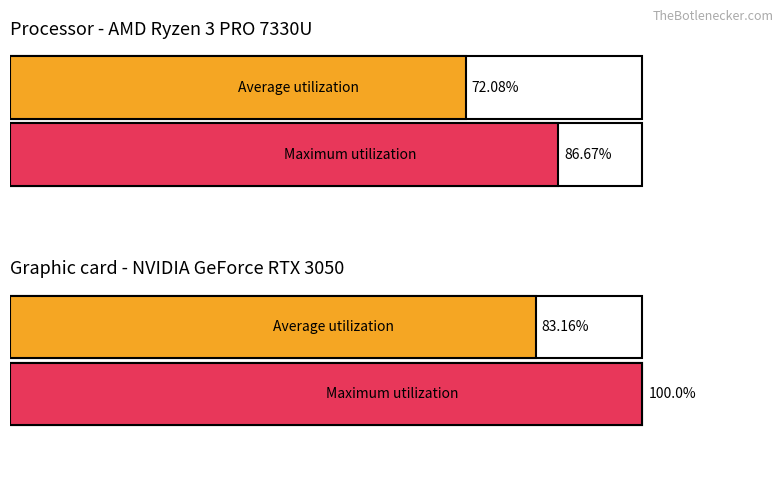

What is the average value of the Average utilization series?

77.6